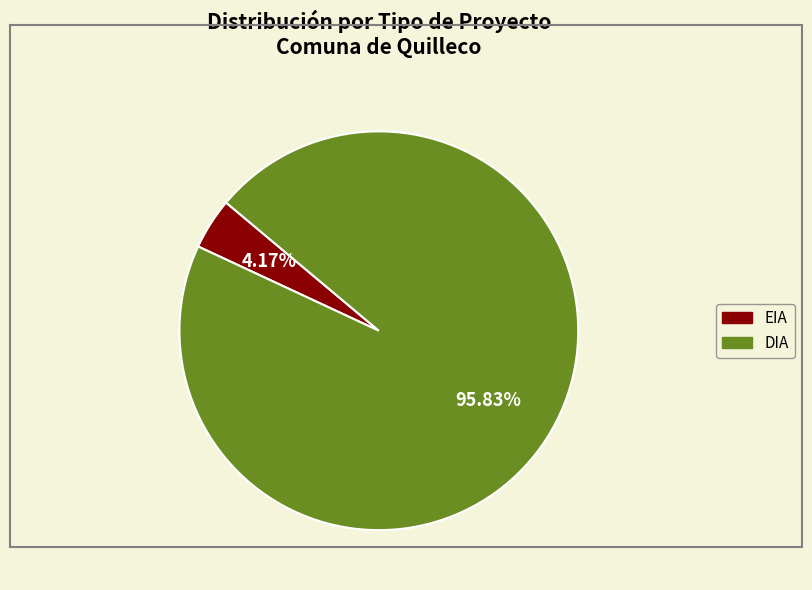

Rank the categories by value from highest to lowest.

DIA, EIA